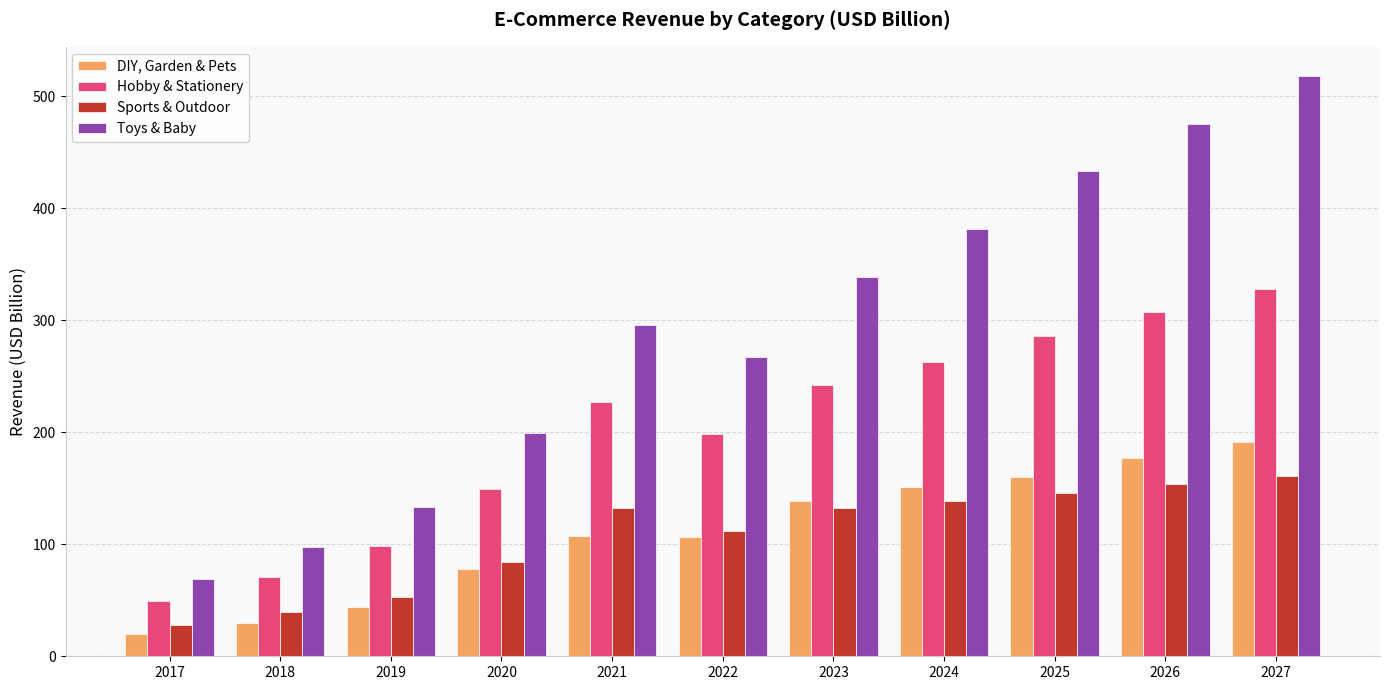

Is it true that Sports & Outdoor equals 132.3 at 2023?

True